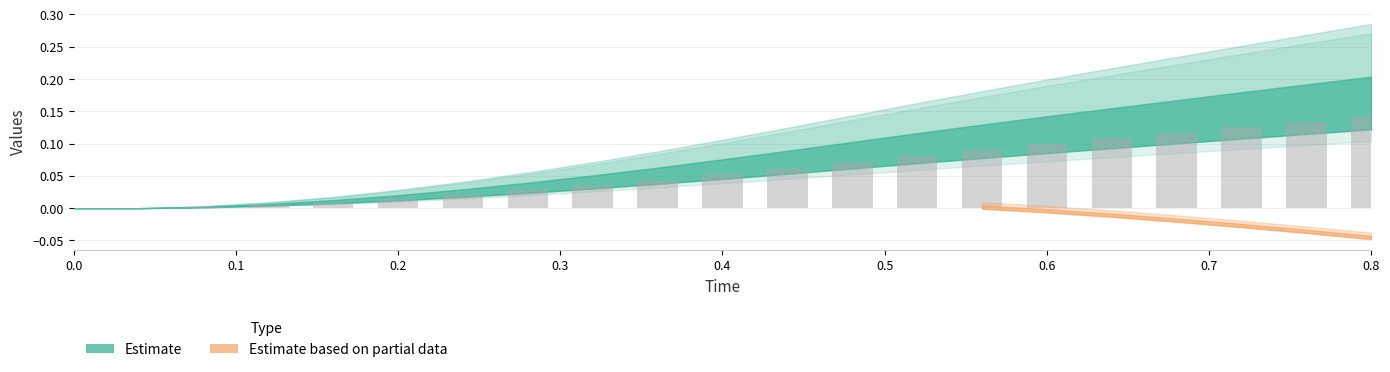

What is the sum of all values?

1.2